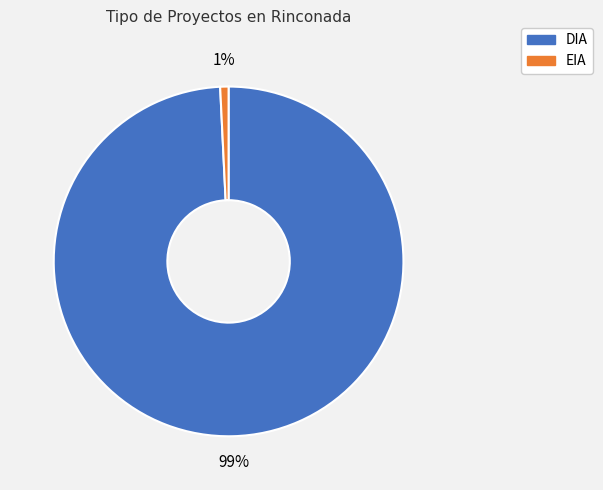

To the nearest percent, what portion does DIA represent?

99%